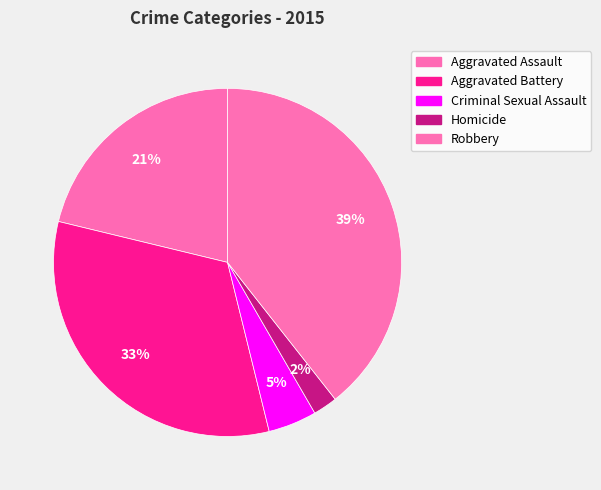

To the nearest percent, what is the difference between the largest and smallest slice percentages?

37%